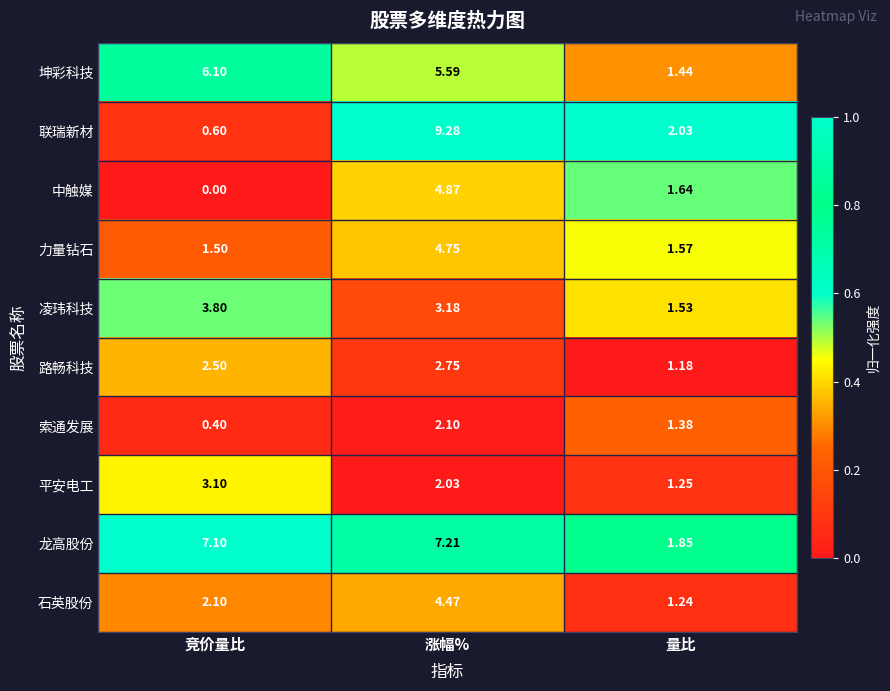

Where is 凌玮科技 nearest to the value 2?

量比